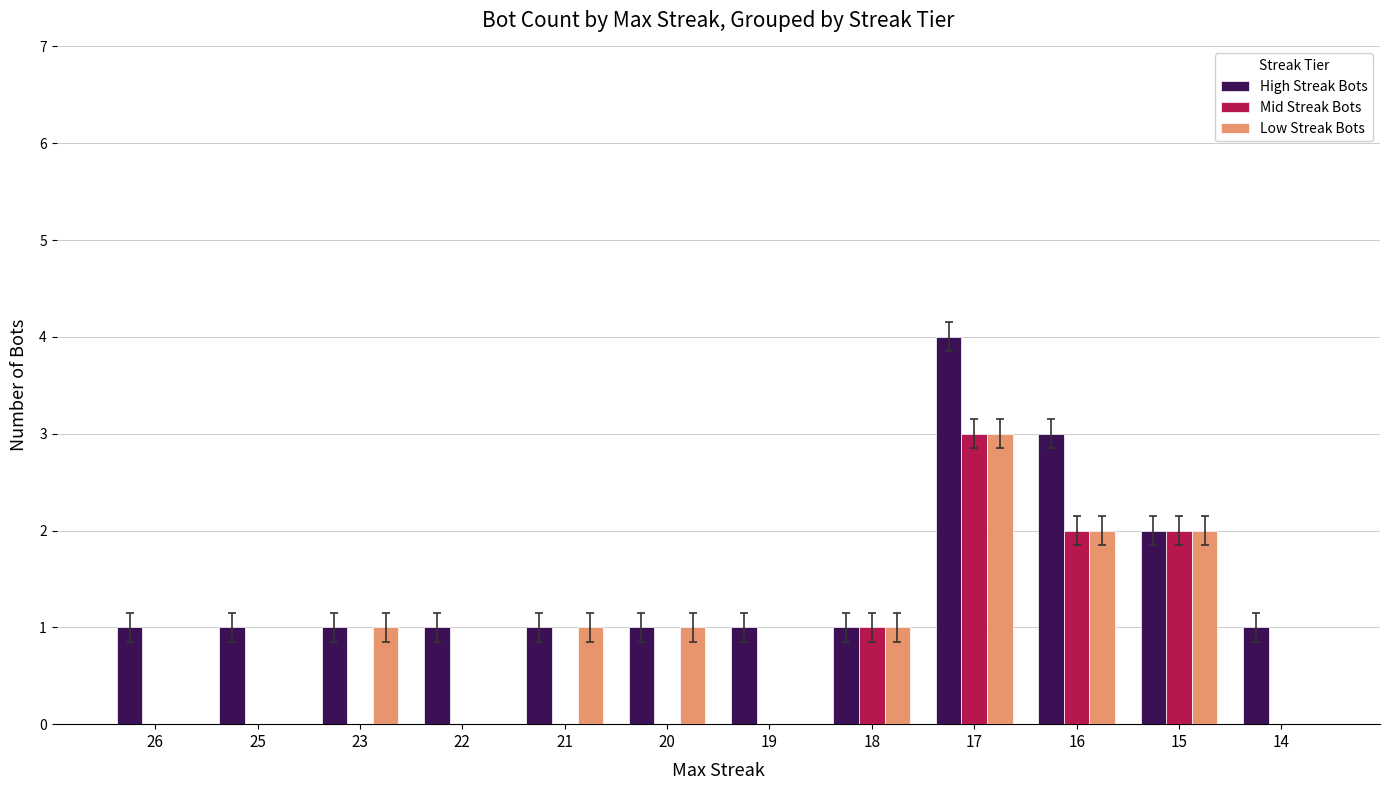

Count the Low Streak Bots values in the range 0 to 2.

11